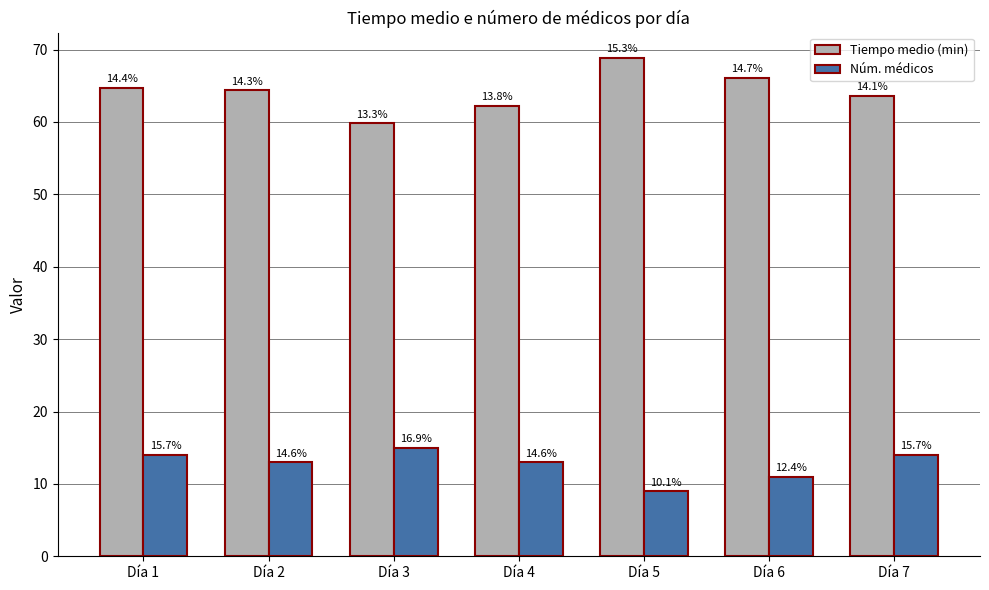

Does the chart contain any negative values?

No